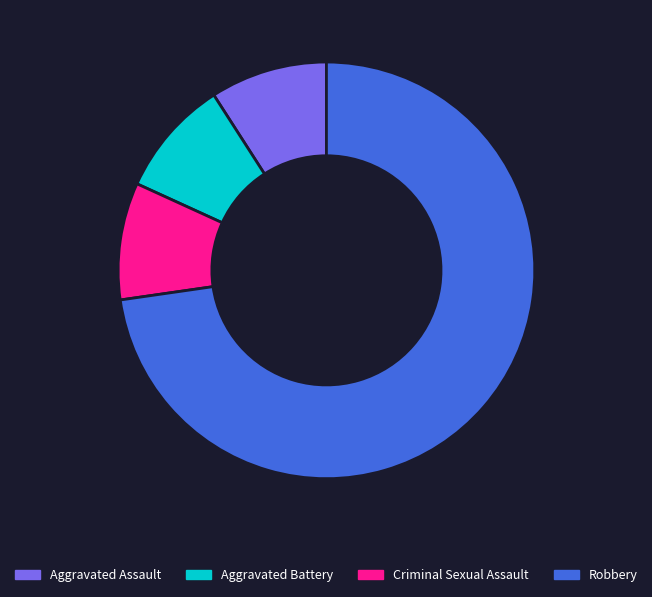

Does any single category account for the majority?

Yes